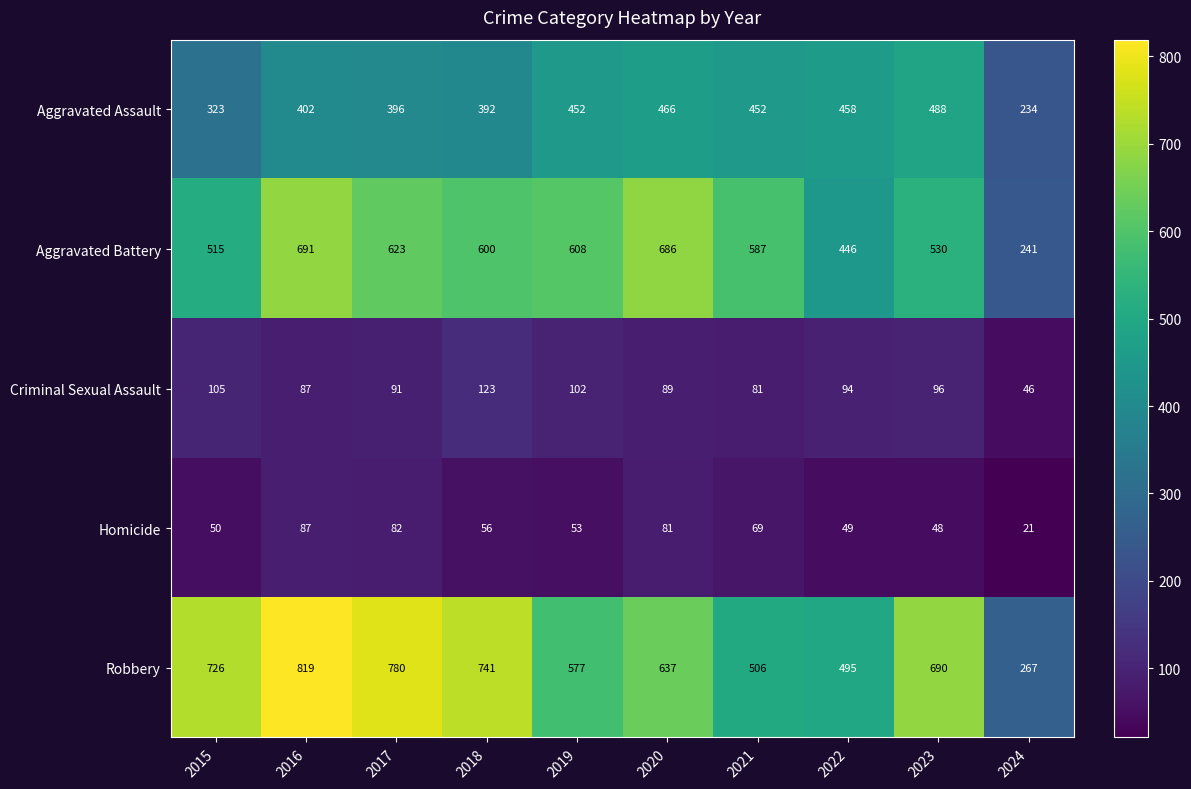

The value of Aggravated Assault at 2022 is 805. True or false?

False